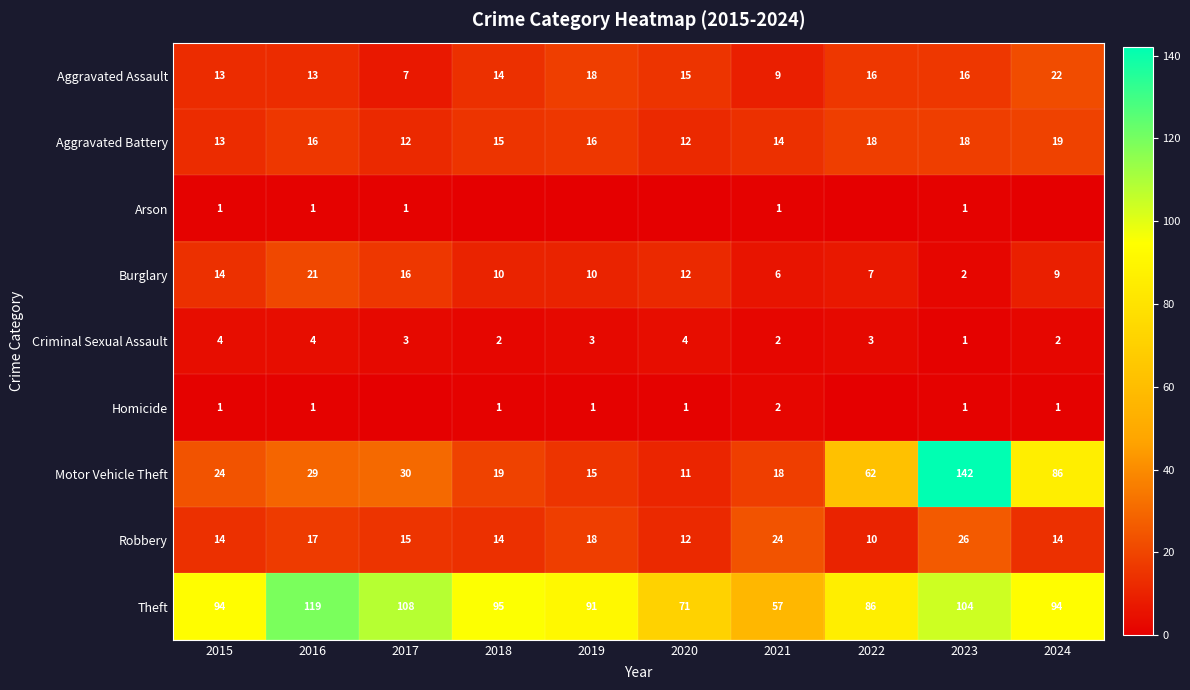

Read the Motor Vehicle Theft value at 2016.

29